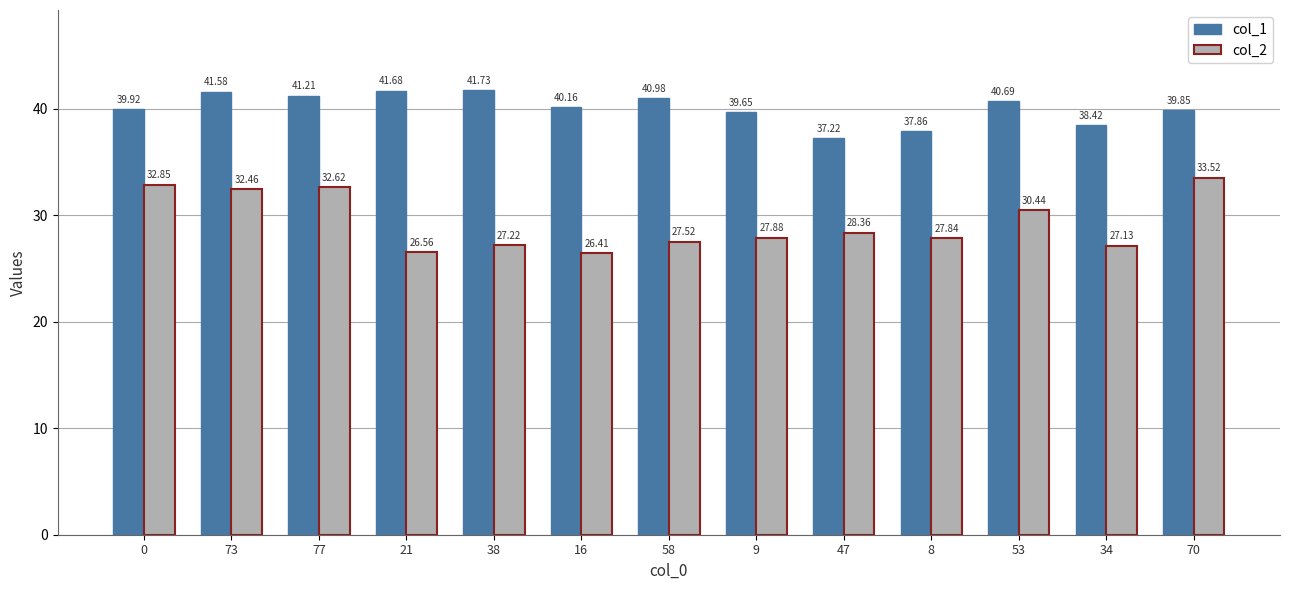

What is the difference between the col_1 values at 0 and 58?

1.1